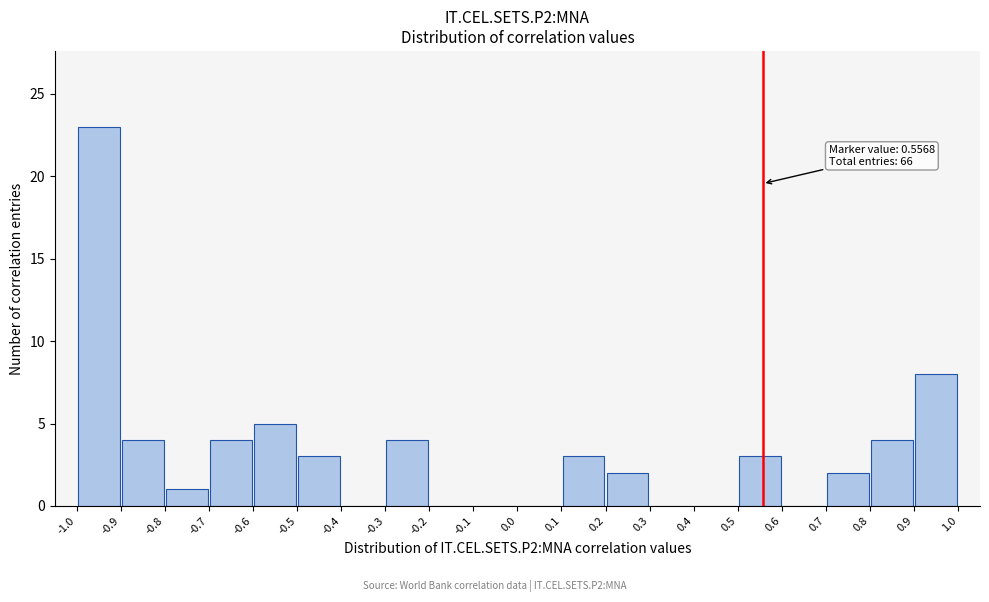

Which range on the x-axis has the tallest bar?

-1.0 to -0.9